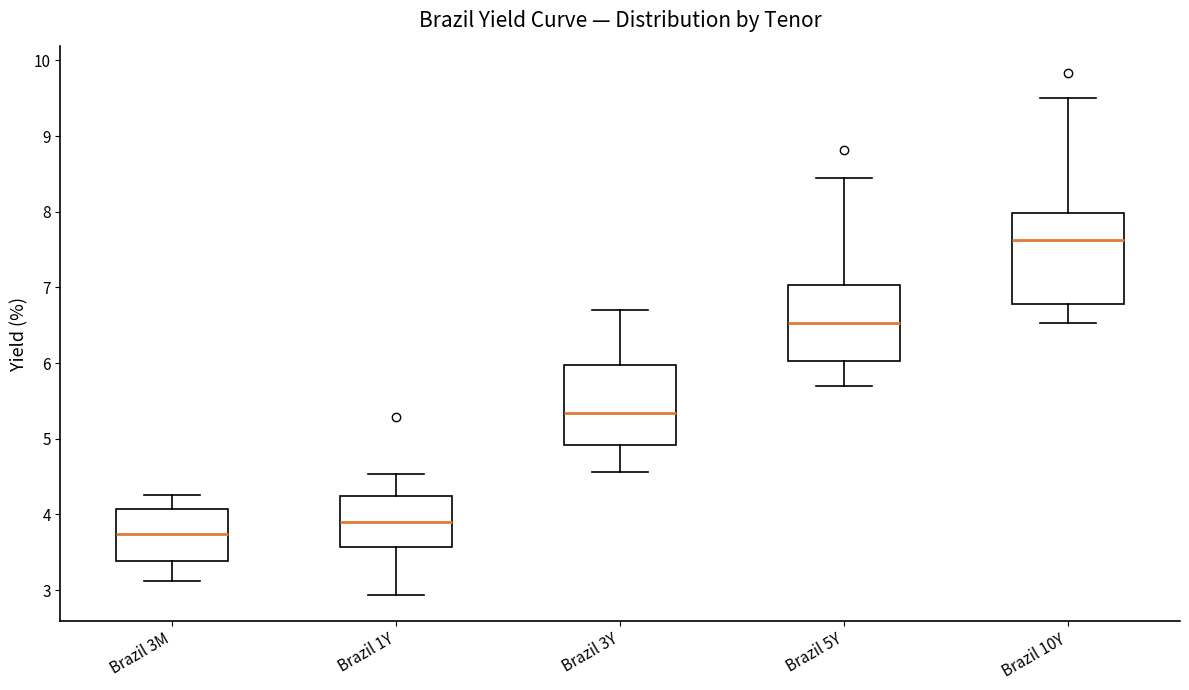

Reading left to right, transcribe this box plot: for each box, give where its median line is, the range the box spans, and where its two whiskers end, as read against the y-axis. The values are not printed on the chart, so give them approximately, as read against the axis.

Brazil 3M: median 3.7, box 3.4 to 4.1, whiskers 3.1 to 4.3
Brazil 1Y: median 3.9, box 3.6 to 4.2, whiskers 2.9 to 4.5
Brazil 3Y: median 5.3, box 4.9 to 6.0, whiskers 4.6 to 6.7
Brazil 5Y: median 6.5, box 6.0 to 7.0, whiskers 5.7 to 8.5
Brazil 10Y: median 7.6, box 6.8 to 8.0, whiskers 6.5 to 9.5